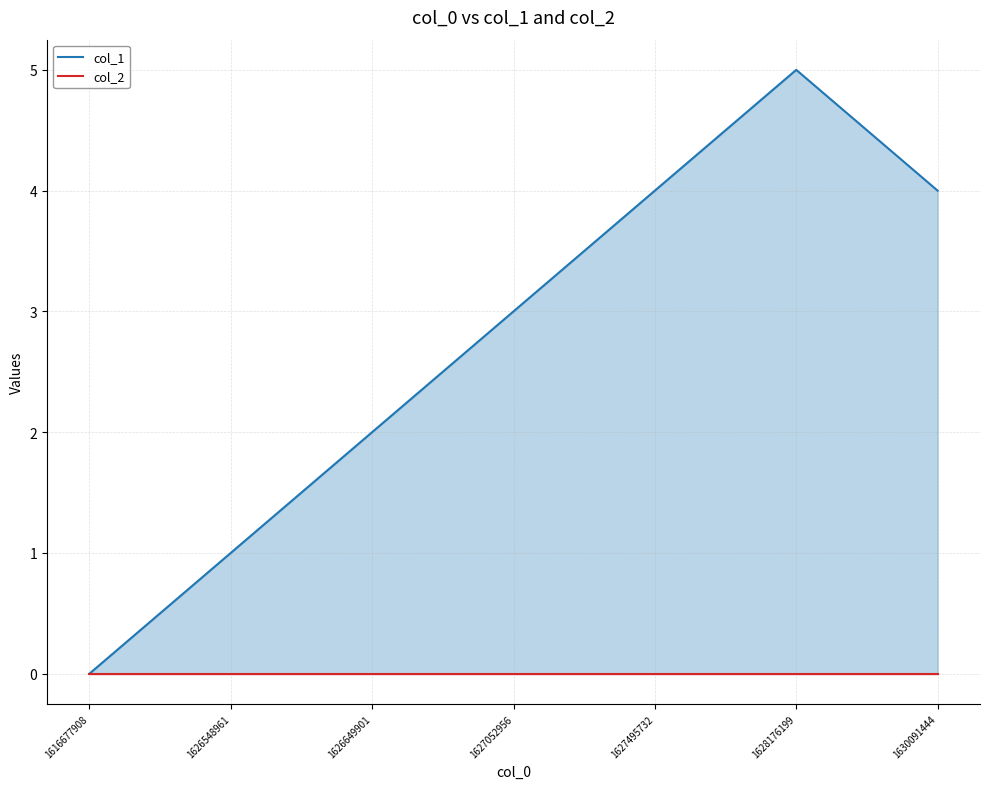

Reading left to right, what are all the values shown in this chart?

col_1: 1616677908=0	1626548961=1	1626649901=2	1627052956=3	1627495732=4	1628176199=5	1630091444=4
col_2: 1616677908=0	1626548961=0	1626649901=0	1627052956=0	1627495732=0	1628176199=0	1630091444=0